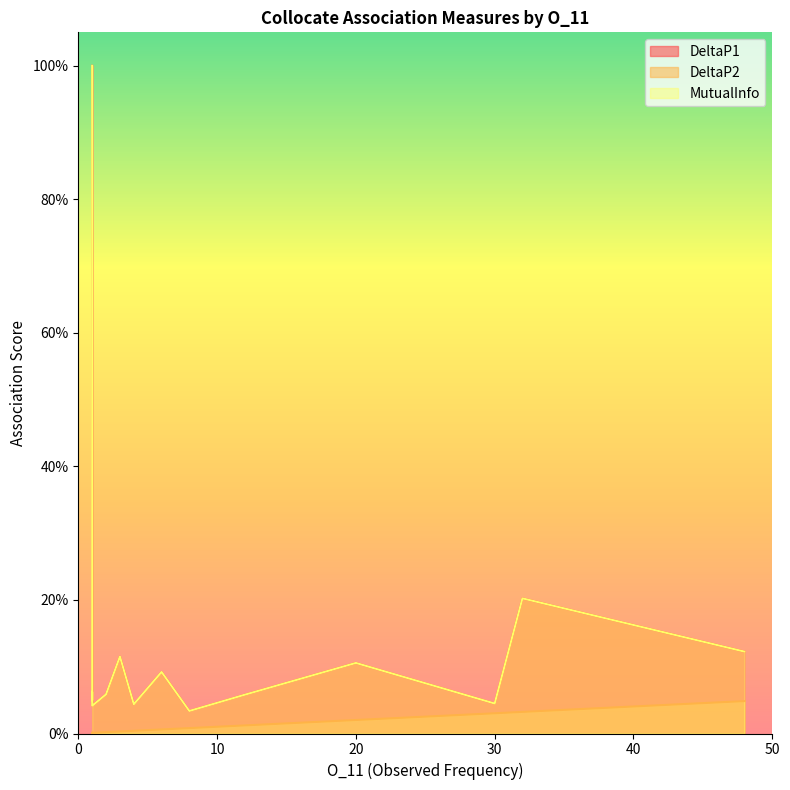

Which label corresponds to the largest value in the chart?

1